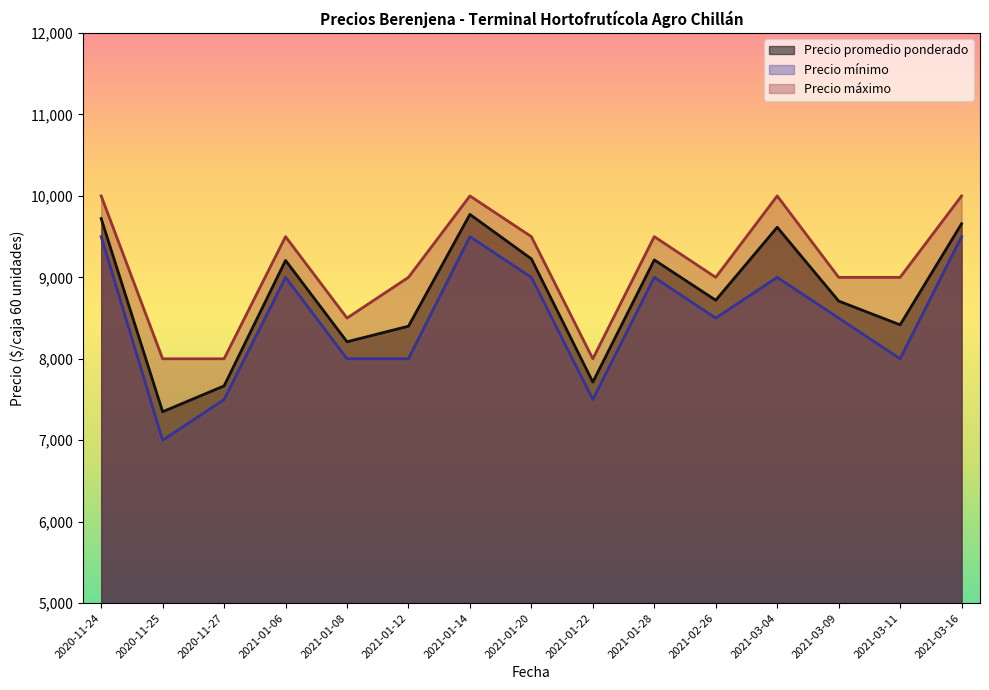

What is the maximum value shown in the chart?

10000